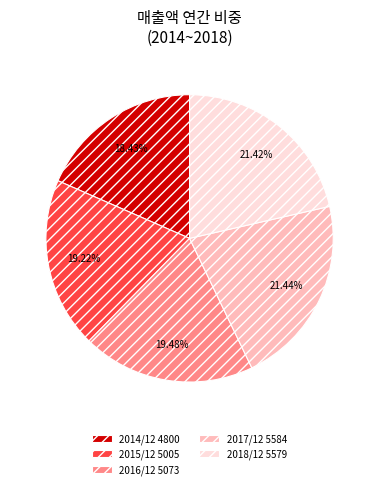

To the nearest percent, what is the difference between the 2016/12 and 2017/12 slice percentages?

2%